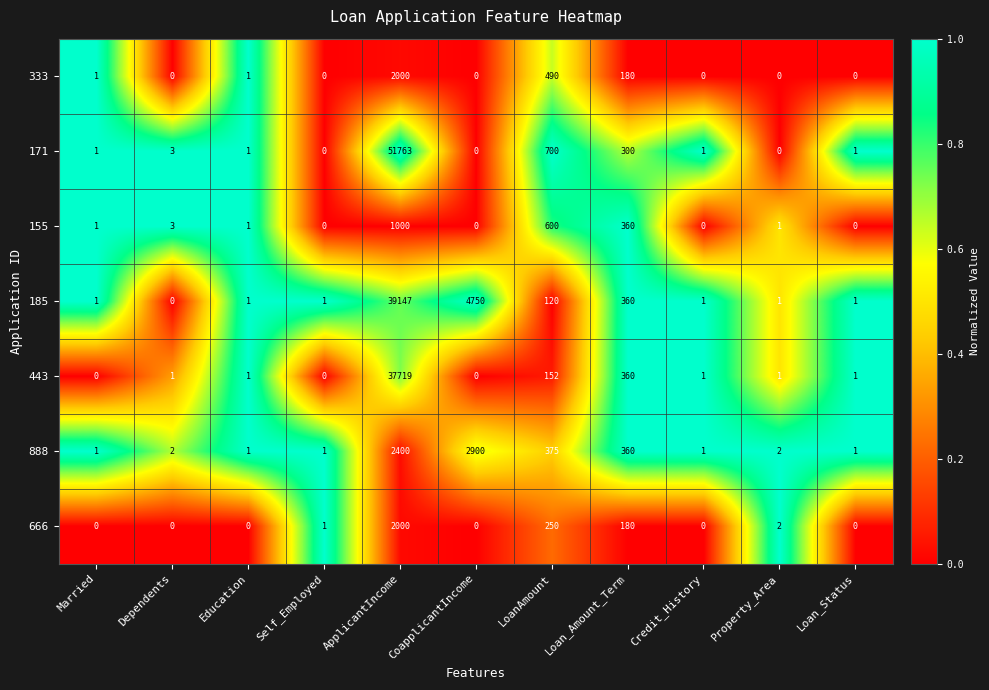

The value of 888 at Property_Area is 1. True or false?

False